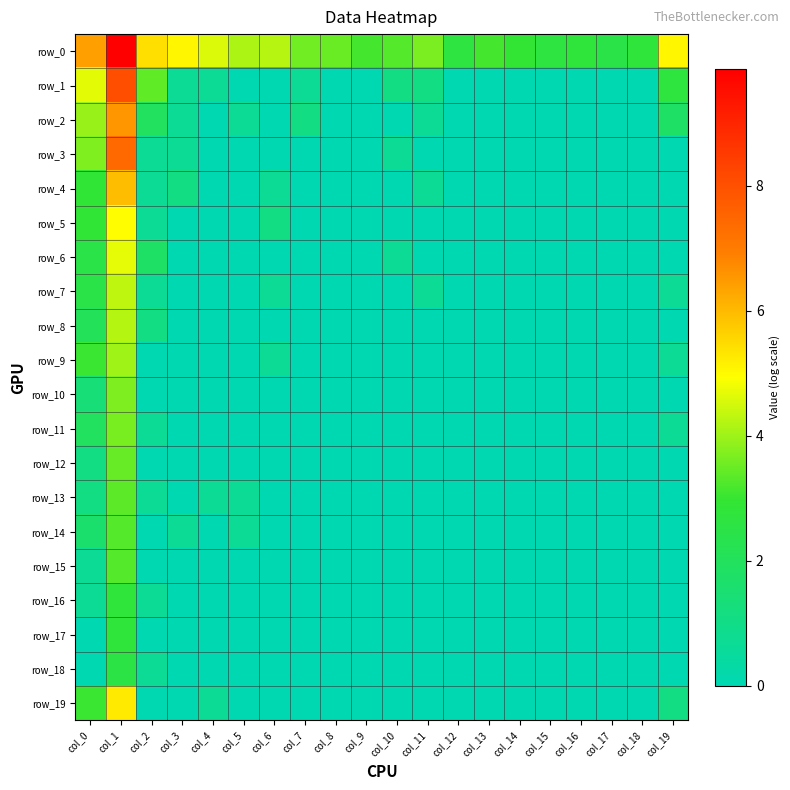

Is it true that row_11 equals -1.3 at col_5?

False